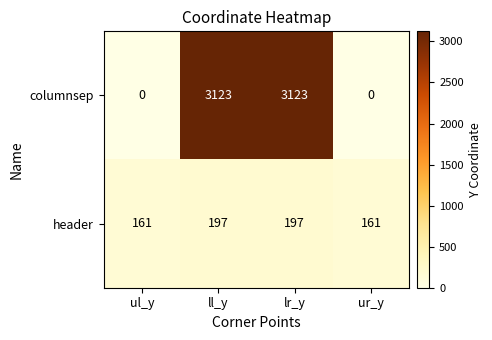

Reading right to left, extract all data points from this chart.

columnsep: ur_y=0	lr_y=3123	ll_y=3123	ul_y=0
header: ur_y=161	lr_y=197	ll_y=197	ul_y=161